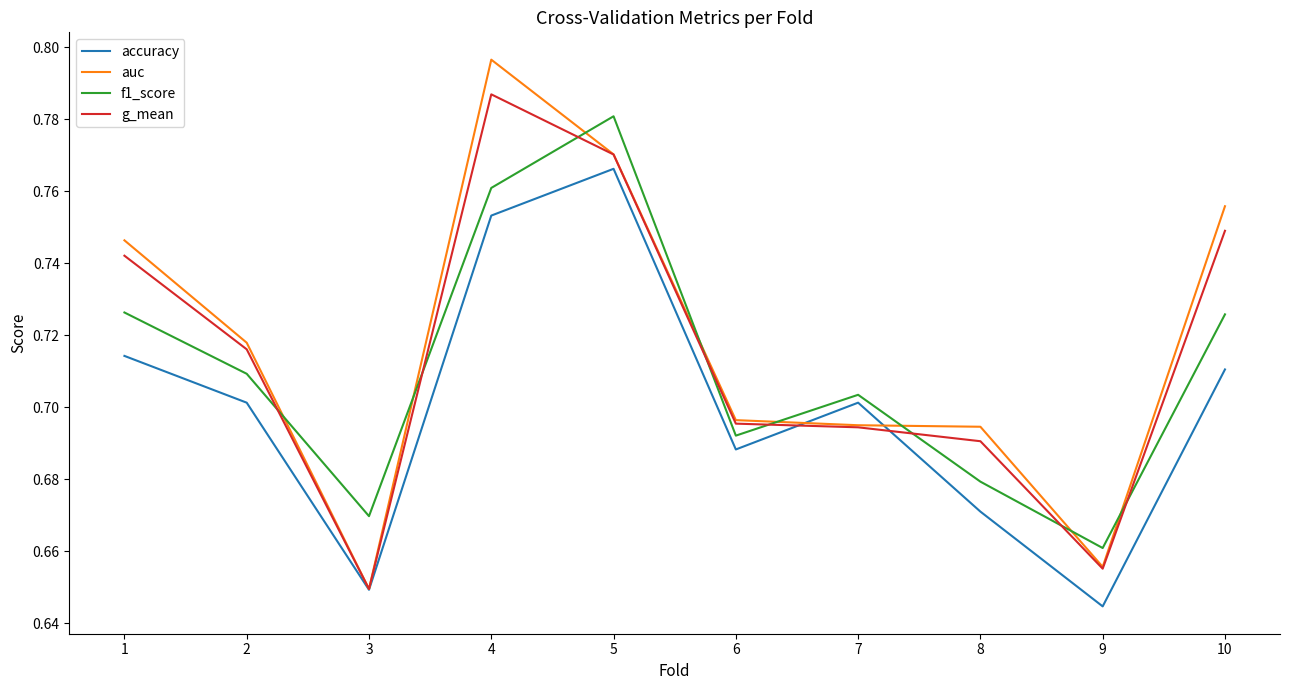

What is the total value across all series at 9?

2.6